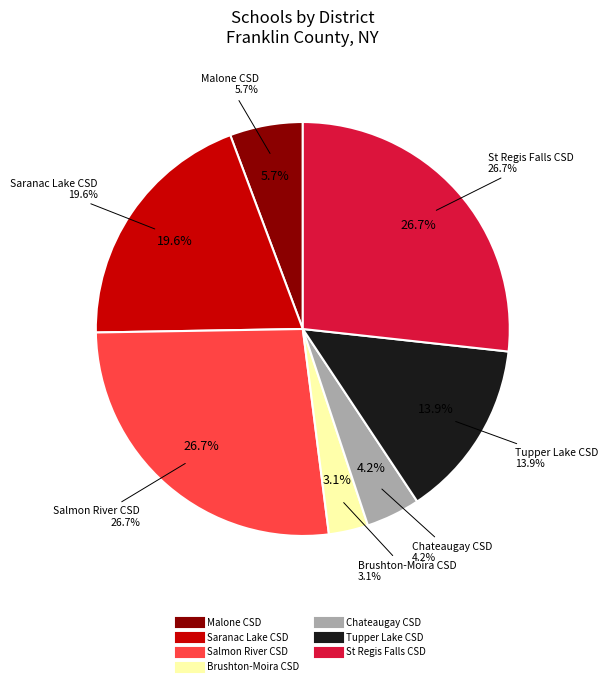

What is the largest slice in the pie chart?

SALMON RIVER CENTRAL SCHOOL DISTRICT